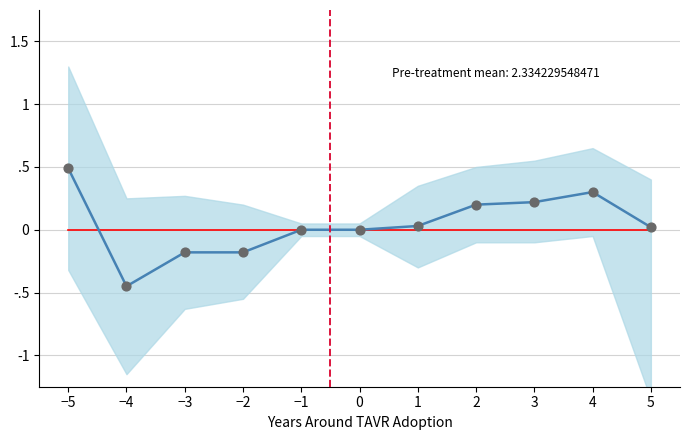

What is the change in value from −3 to 5?

+0.2